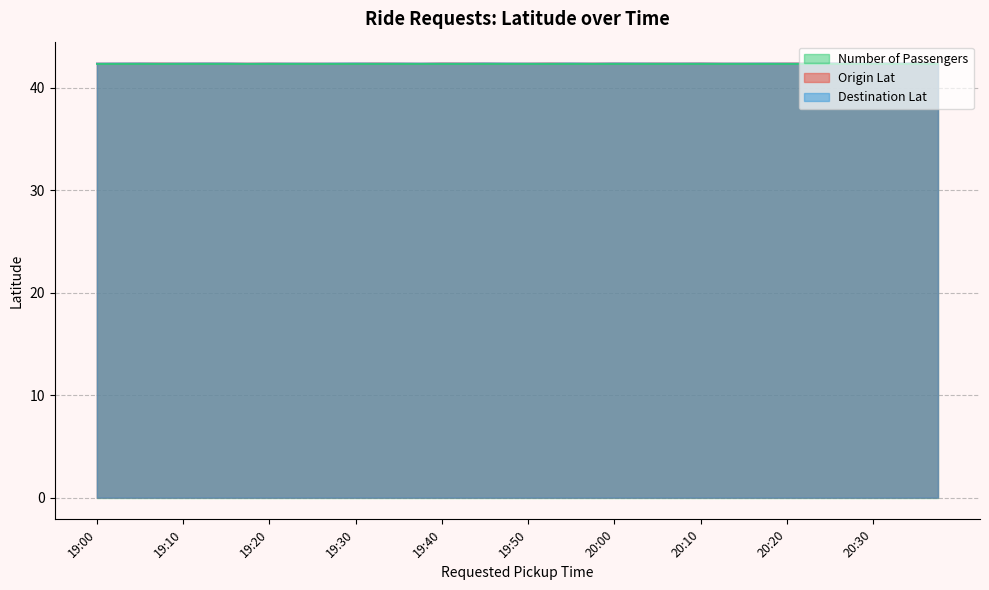

What is the total value across all series at 19:45?

84.8